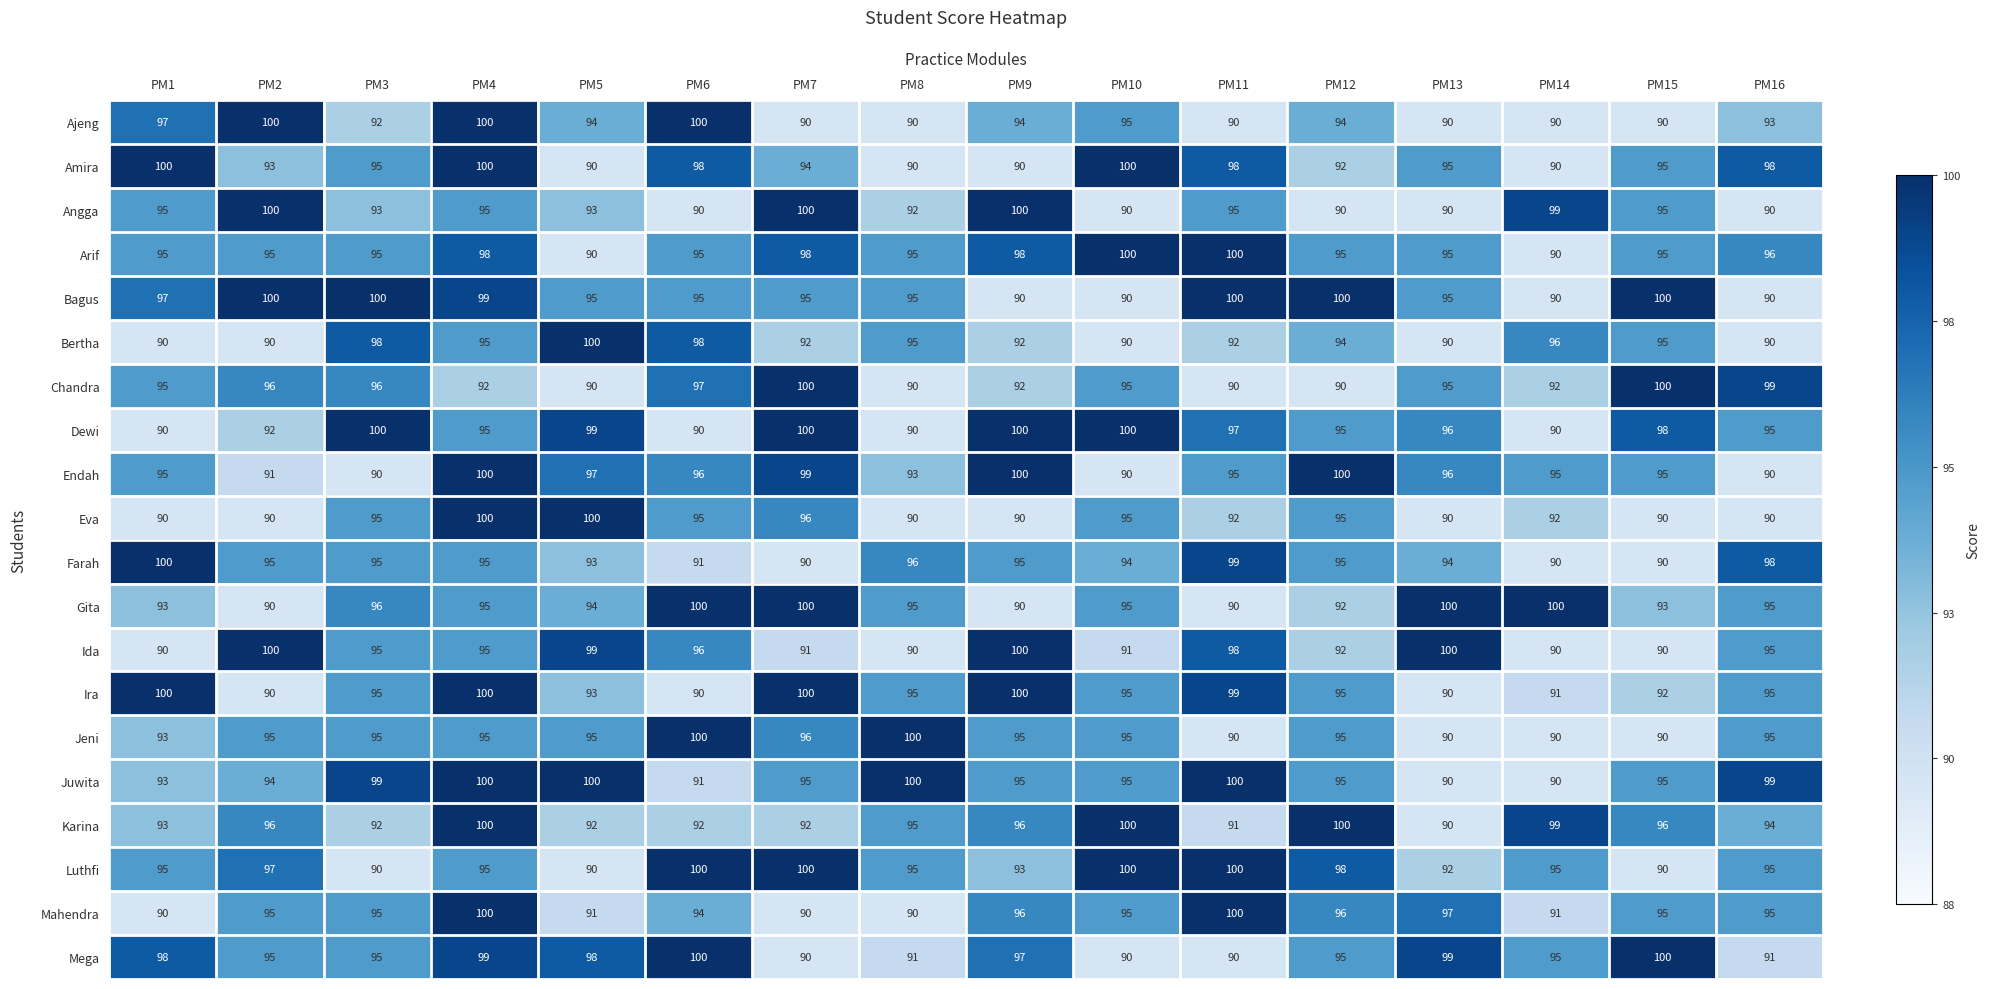

The value of Gita at PM4 is 95. True or false?

True